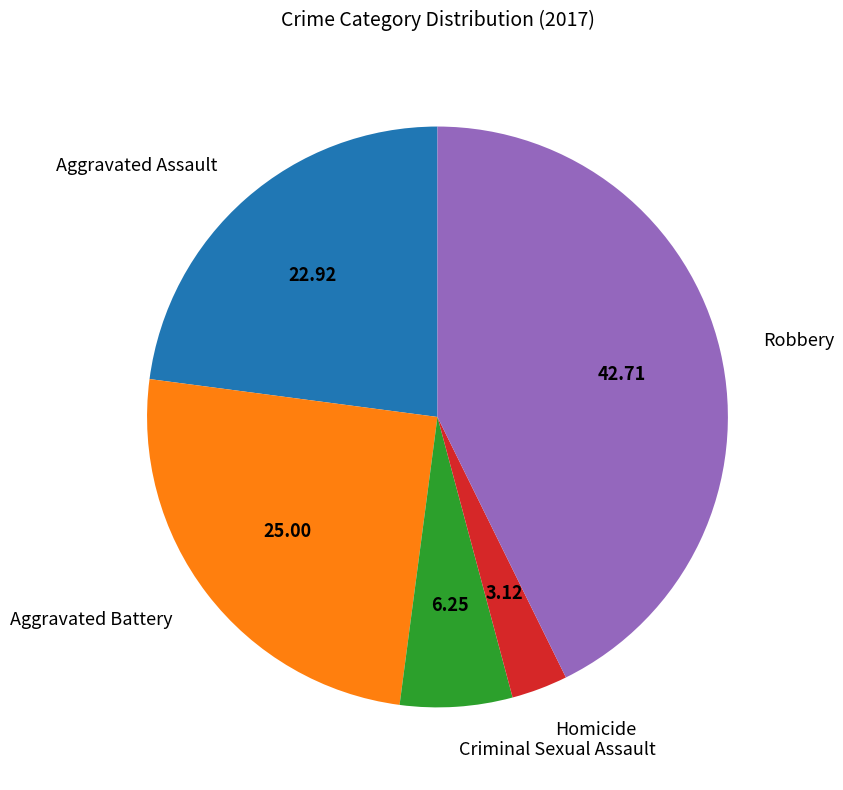

Does any single category account for the majority?

No